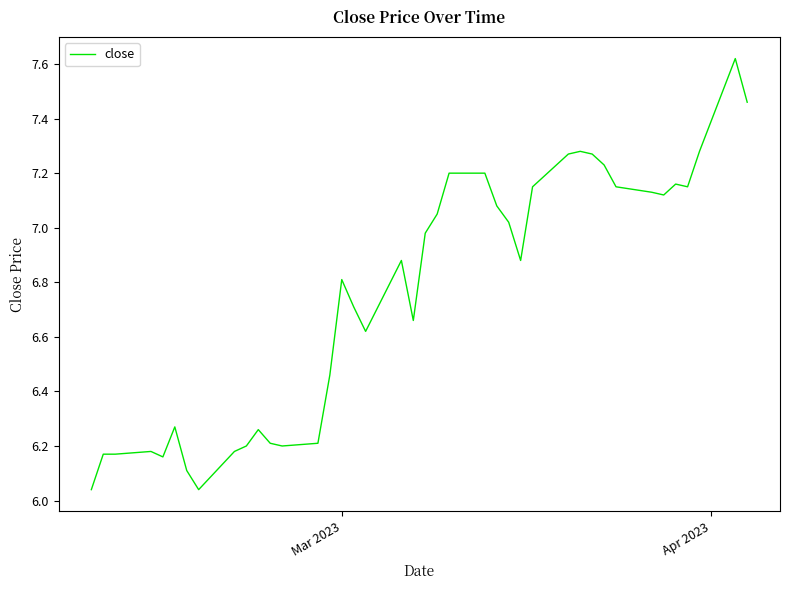

What is the difference between the maximum and minimum values?

1.6